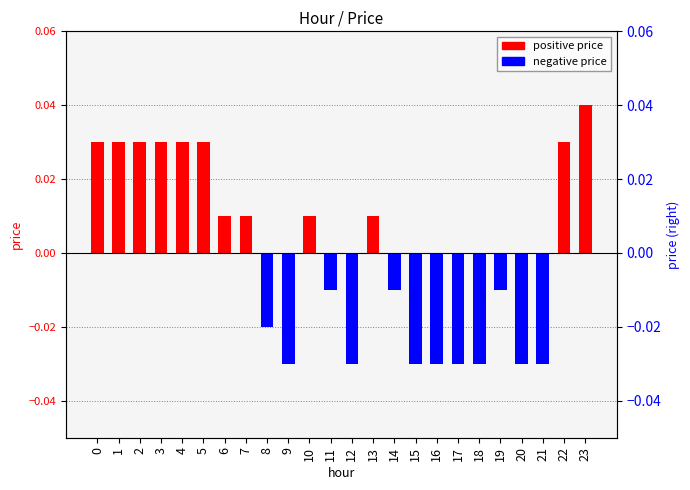

Count the number of values greater than 0.

12